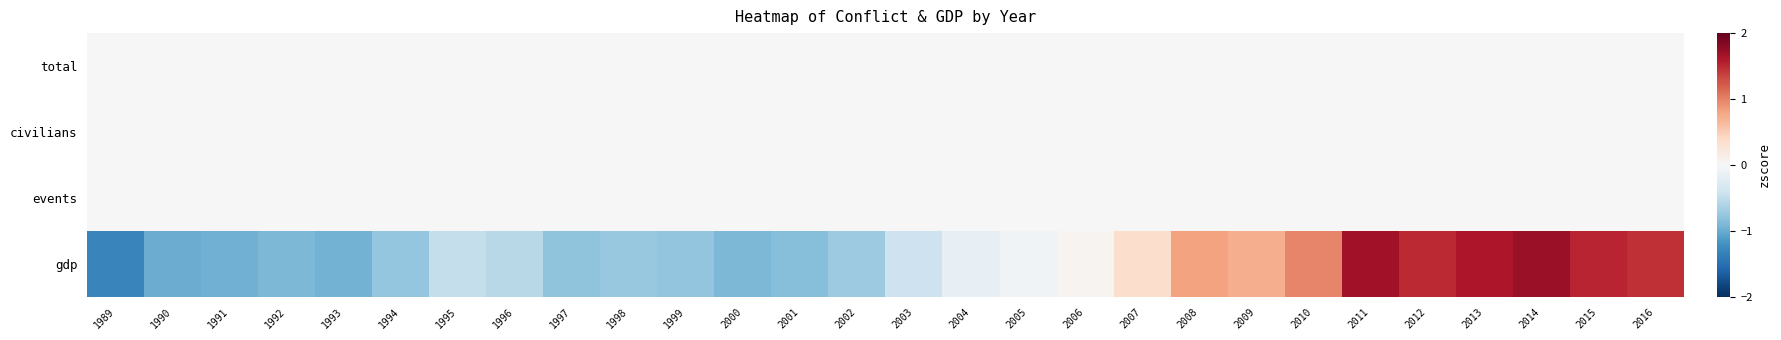

What is the minimum value shown in the chart?

-1.3